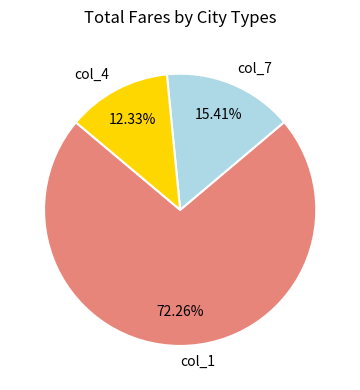

Does col_4 represent more than half of the total?

No